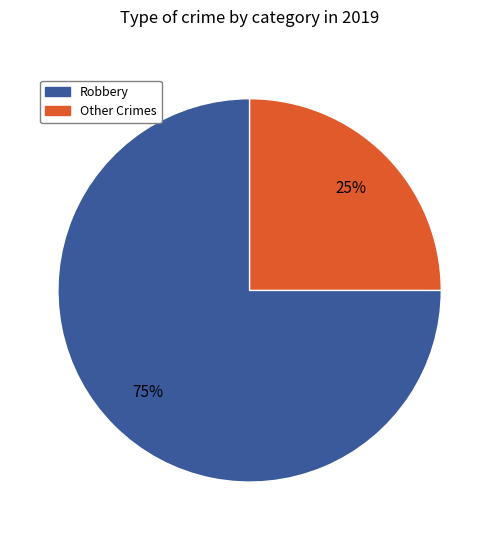

Is there any slice that represents more than half of the pie?

Yes